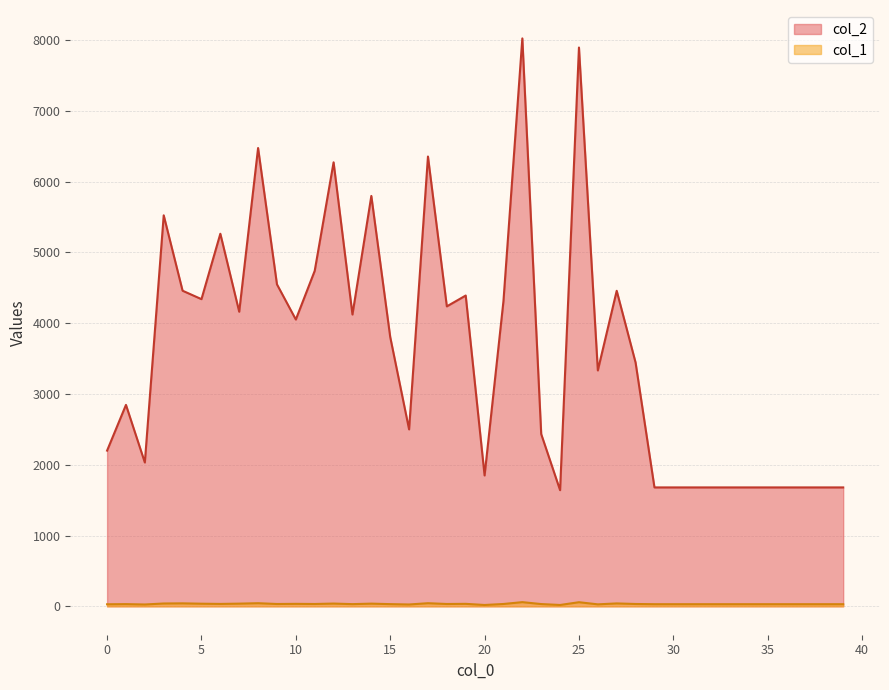

Is it true that col_2 equals 4123 at 13?

True